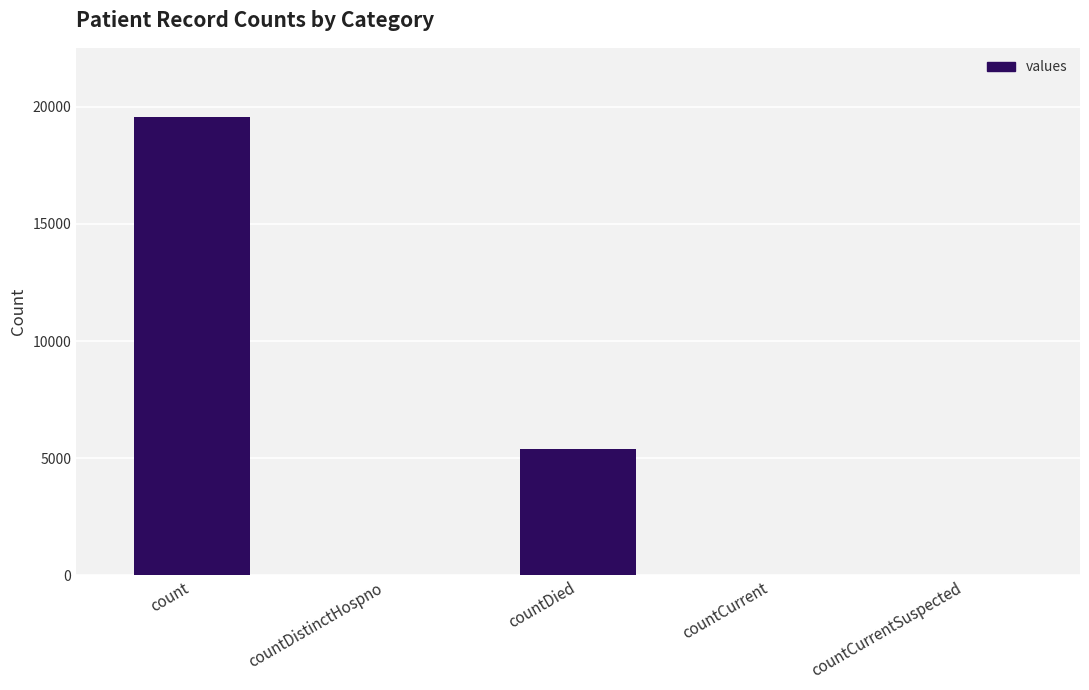

What is the change in value from count to countDied?

-14172